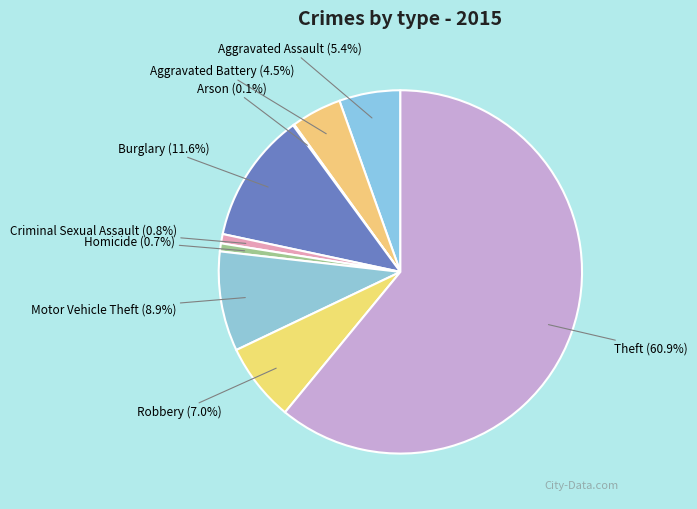

What is the majority slice?

Theft